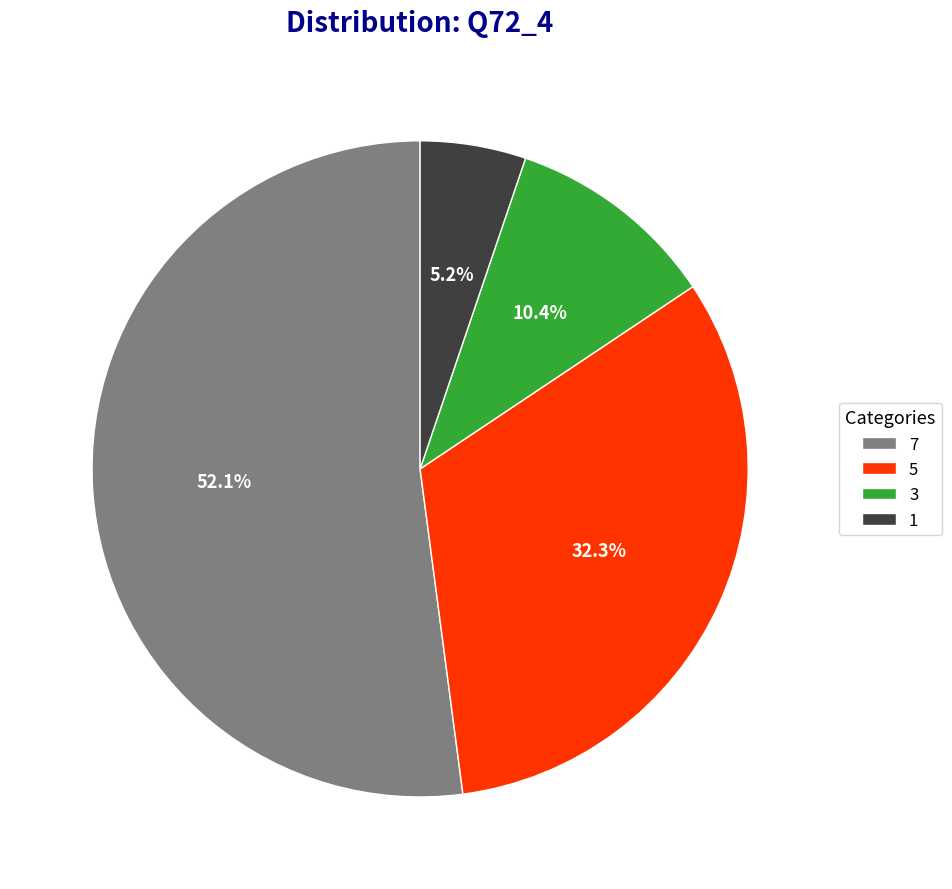

To the nearest percent, what is the average slice percentage?

25%